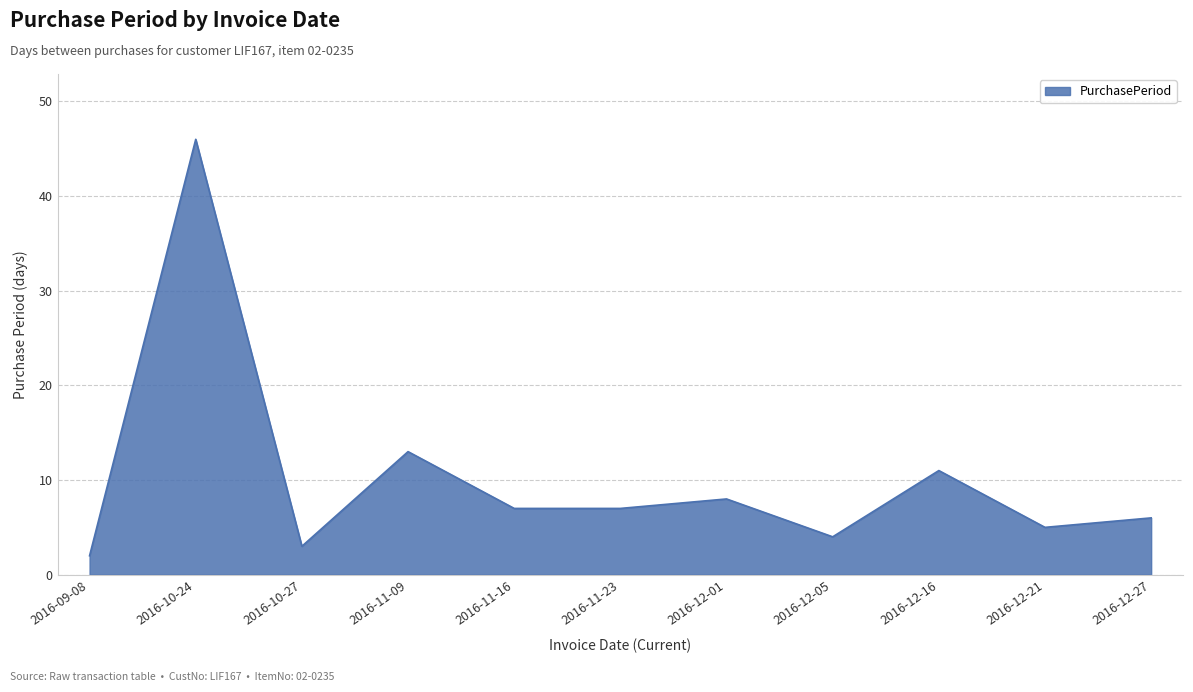

At which label does the data first exceed 7?

2016-10-24